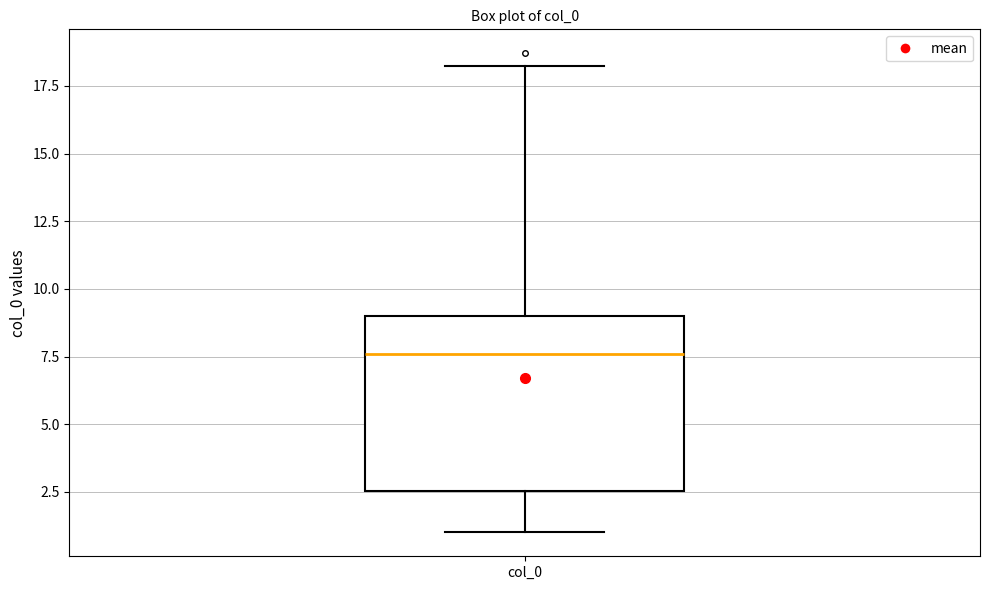

Where does the median line of the box for col_0 sit on the y-axis? The values are not printed on the chart, so give them approximately, as read against the axis.

7.5